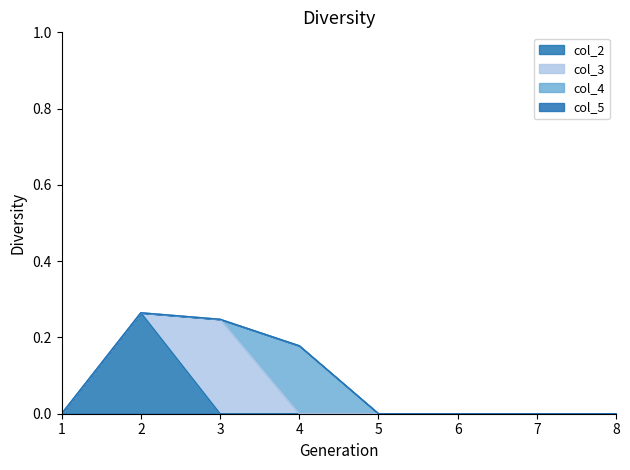

At which category does col_2 reach its first local peak?

2